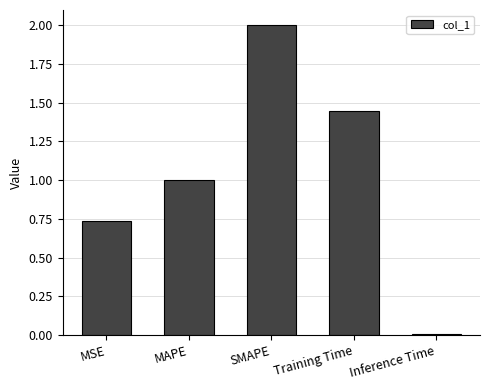

What is the sum of the values at MSE and Training Time?

2.2